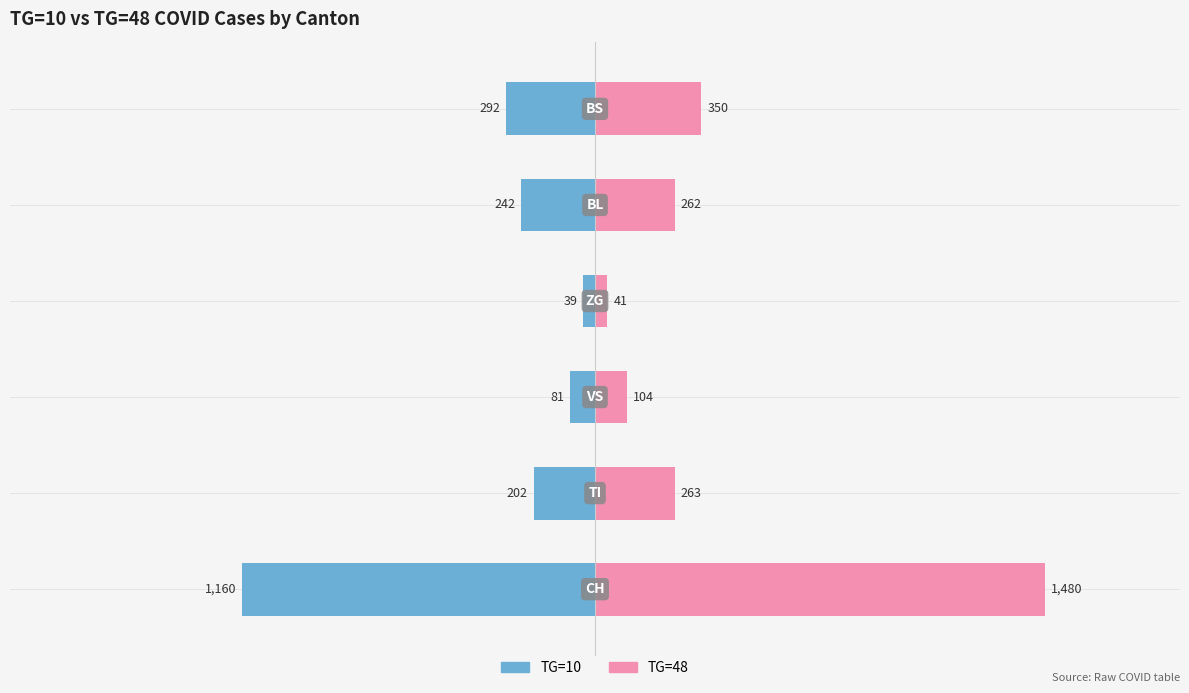

How many bars are there in total?

12